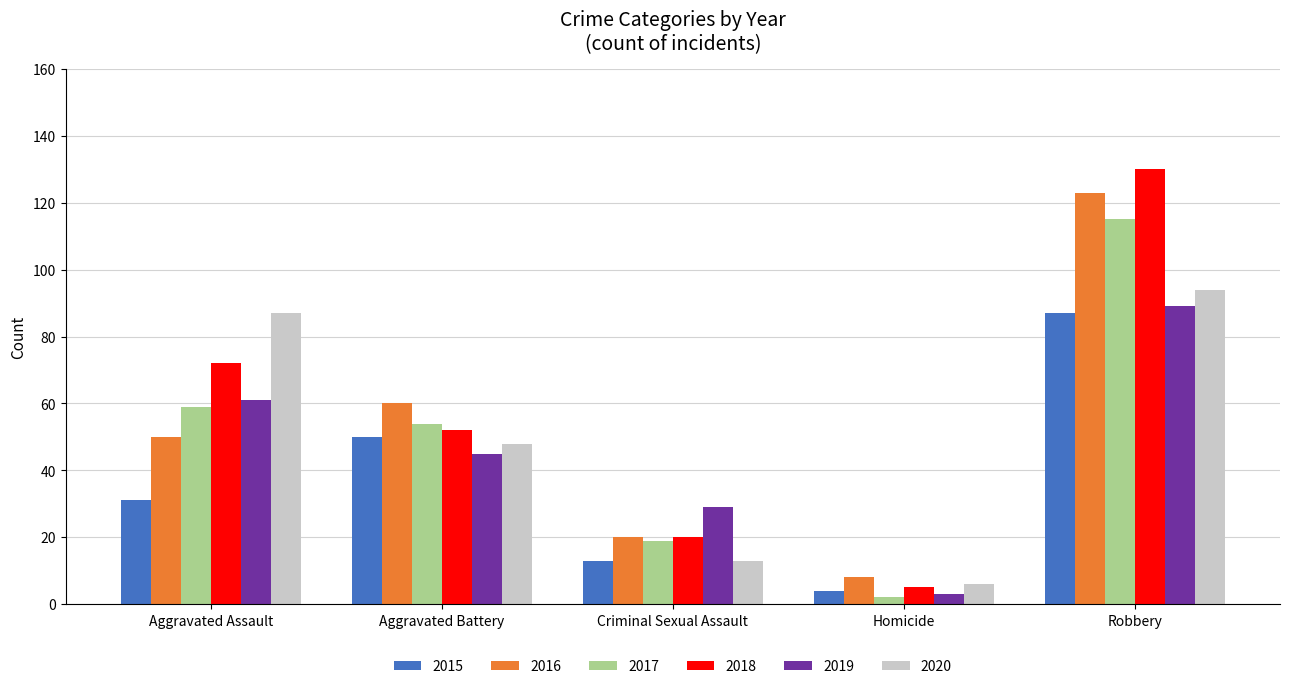

What is the total value across all series at Aggravated Battery?

309